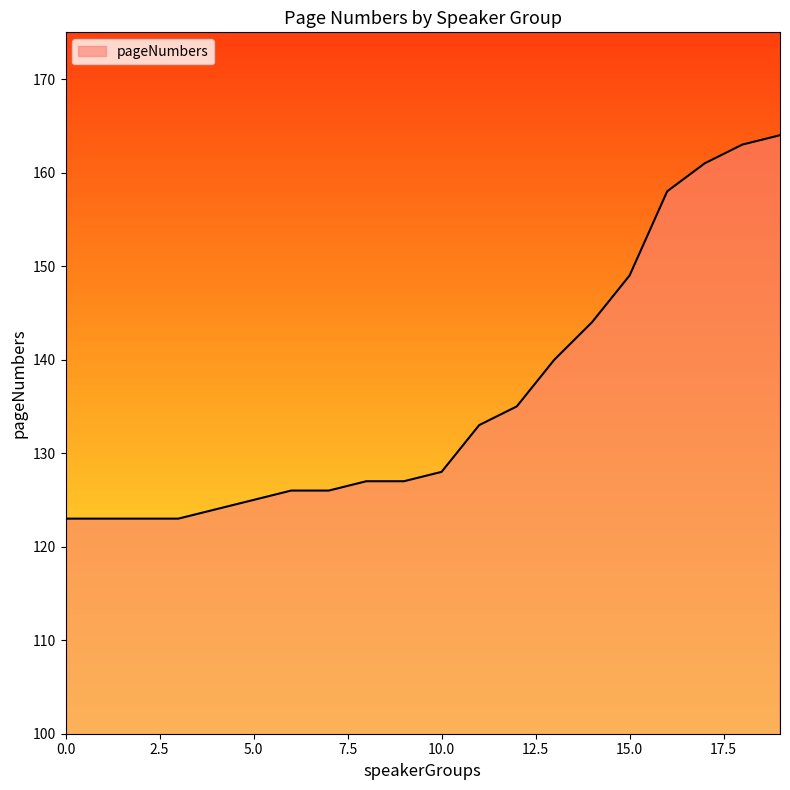

How many lines are shown in the chart?

1